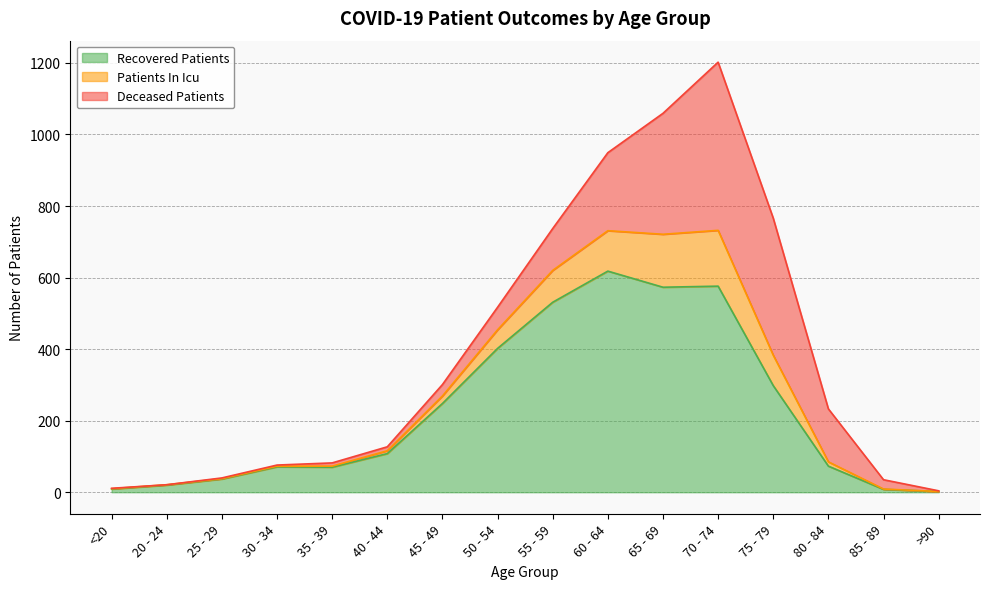

At how many categories does at least one series exceed 158?

8